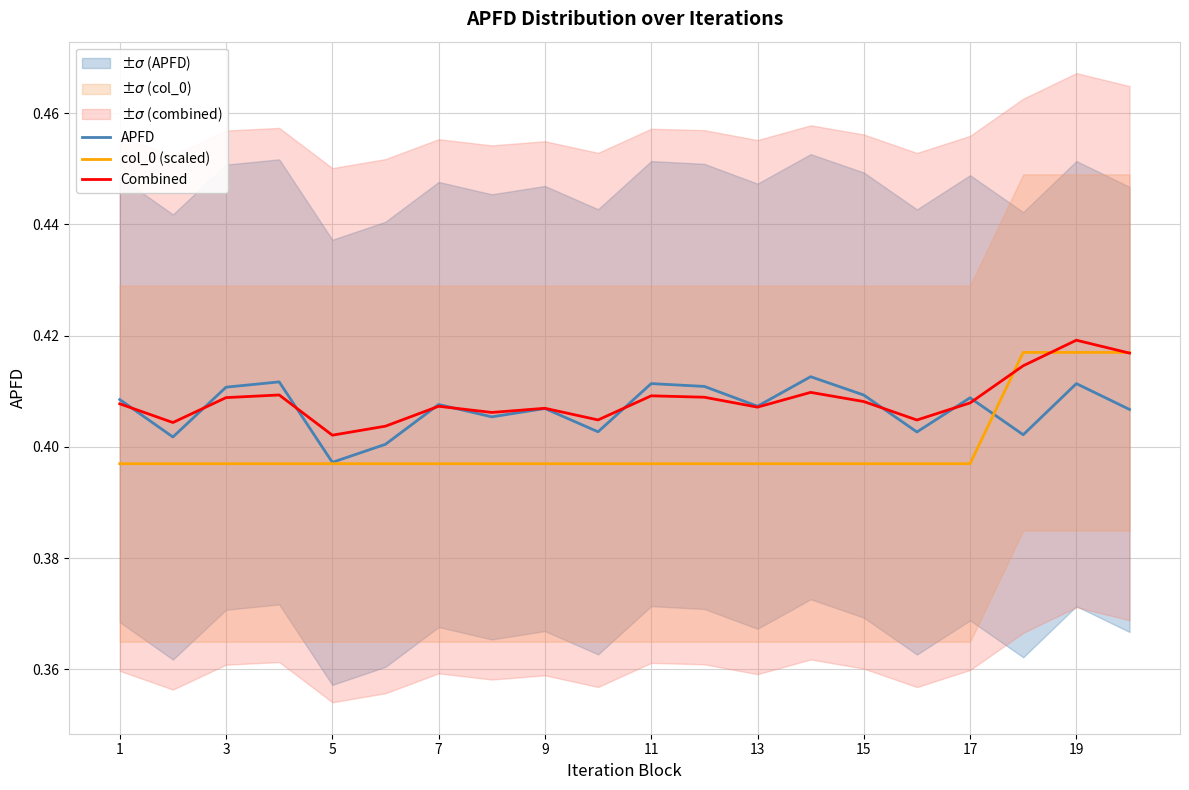

Which series ends up on top after the final intersection of Combined and col_0 (scaled)?

col_0 (scaled)